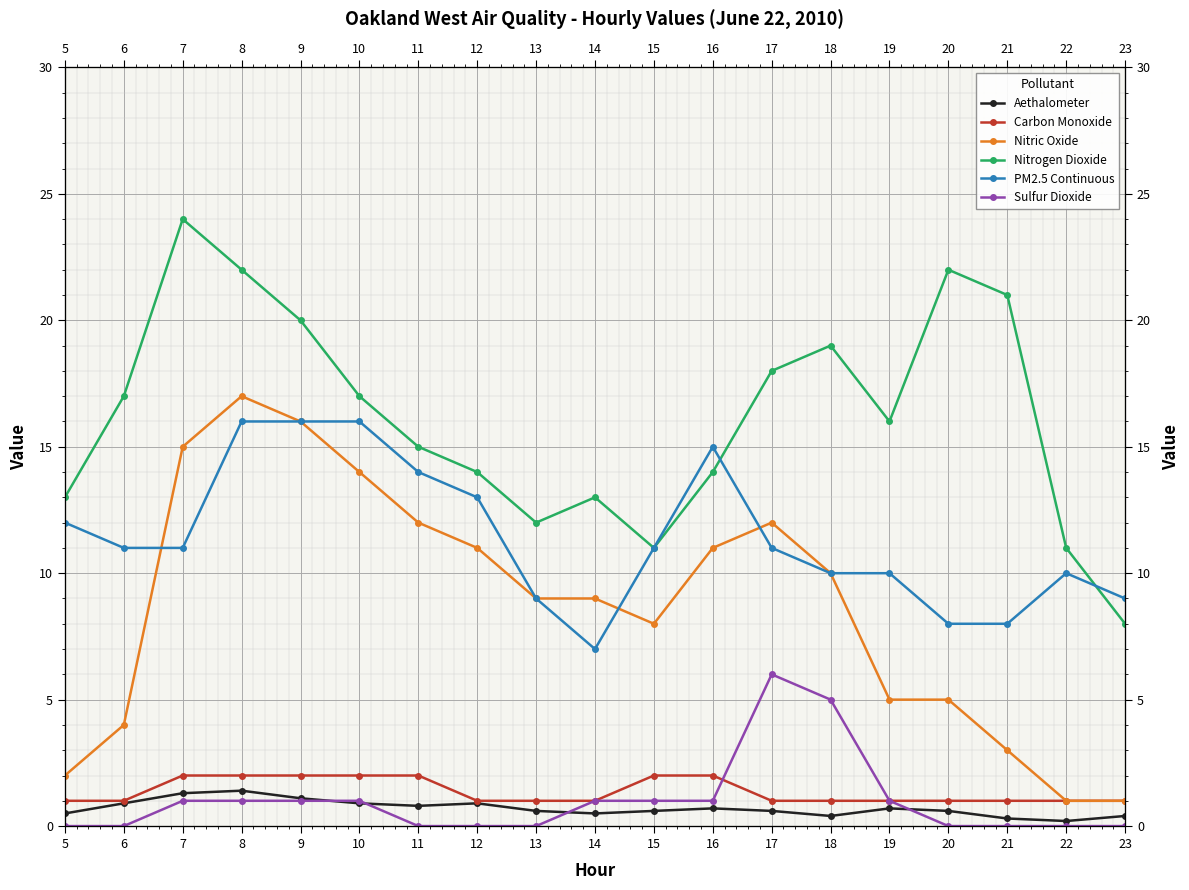

Where is PM2.5 Continuous nearest to the value 11?

6